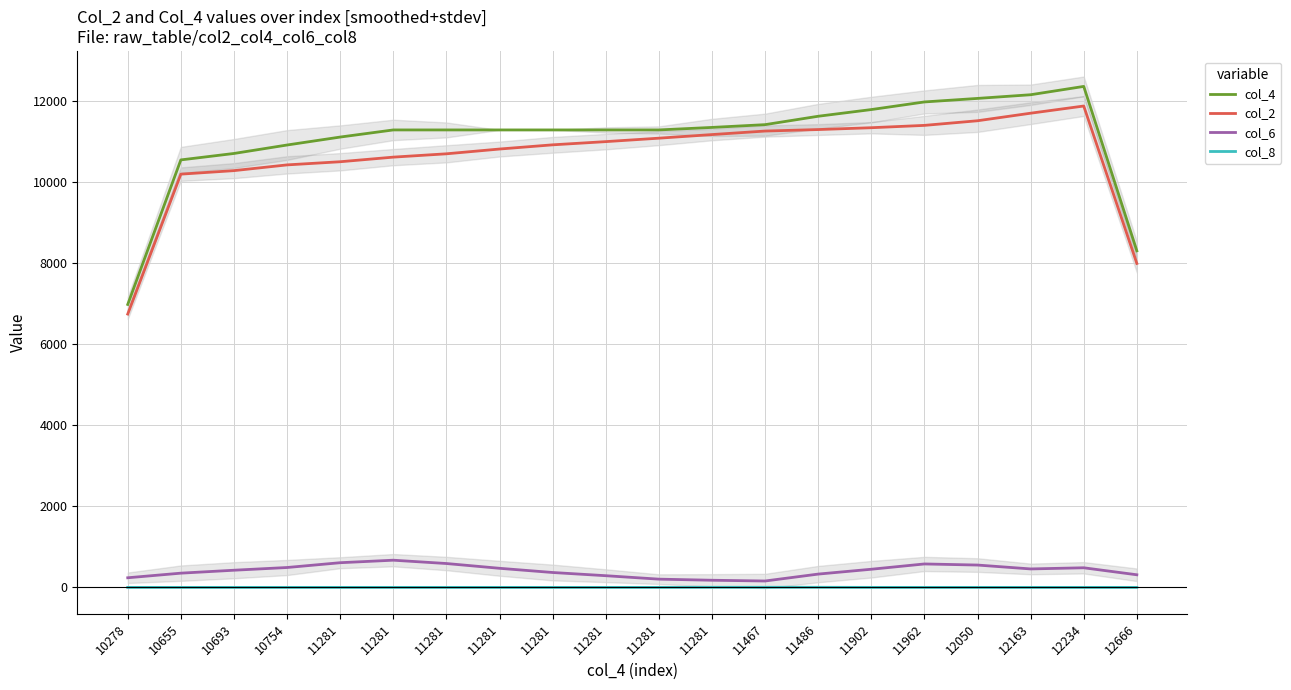

Reading left to right, extract all data points from this chart.

col_4: 10278=6977.7	10655=10542.0	10693=10700.7	10754=10909.3	11281=11105.3	11281=11281.0	11281=11281.0	11281=11281.0	11281=11281.0	11281=11281.0	11281=11281.0	11281=11343.0	11467=11411.3	11486=11618.3	11902=11783.3	11962=11971.3	12050=12058.3	12163=12149.0	12234=12354.3	12666=8300.0
col_2: 10278=6740.3	10655=10191.0	10693=10277.3	10754=10419.0	11281=10496.7	11281=10610.3	11281=10692.3	11281=10810.0	11281=10913.7	11281=10992.7	11281=11077.7	11281=11166.7	11467=11253.7	11486=11290.3	11902=11335.7	11962=11393.3	12050=11507.3	12163=11693.7	12234=11870.7	12666=7989.0
col_6: 10278=237.3	10655=351.0	10693=423.3	10754=490.3	11281=608.7	11281=670.7	11281=588.7	11281=471.0	11281=367.3	11281=288.3	11281=203.3	11281=176.3	11467=157.7	11486=328.0	11902=447.7	11962=578.0	12050=551.0	12163=455.3	12234=483.7	12666=311.0
col_8: 10278=0.0	10655=0.0	10693=0.0	10754=0.0	11281=0.0	11281=0.0	11281=0.0	11281=0.0	11281=0.0	11281=0.0	11281=0.0	11281=2.7	11467=2.7	11486=2.7	11902=0.0	11962=0.0	12050=0.0	12163=0.0	12234=0.0	12666=0.0